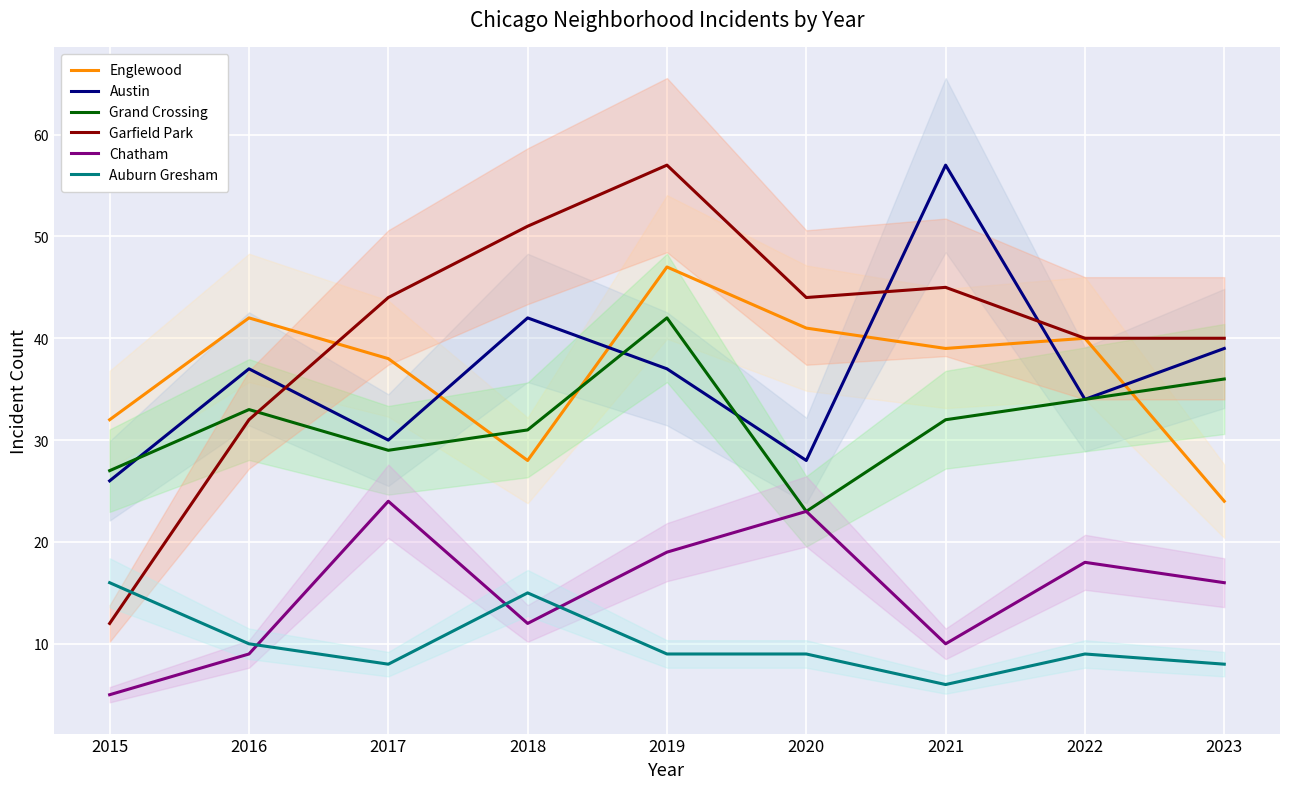

What is the difference between the second highest and second lowest values in the Grand Crossing series?

9